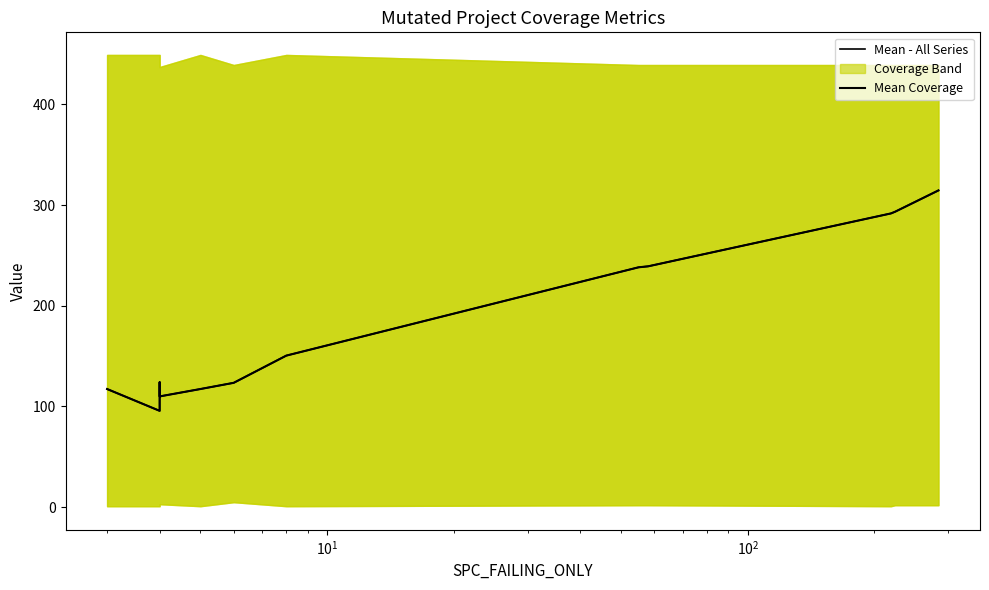

At $\mathdefault{10^{1}}$, list the series in order from smallest to largest.

Mean - All Series, Mean Coverage